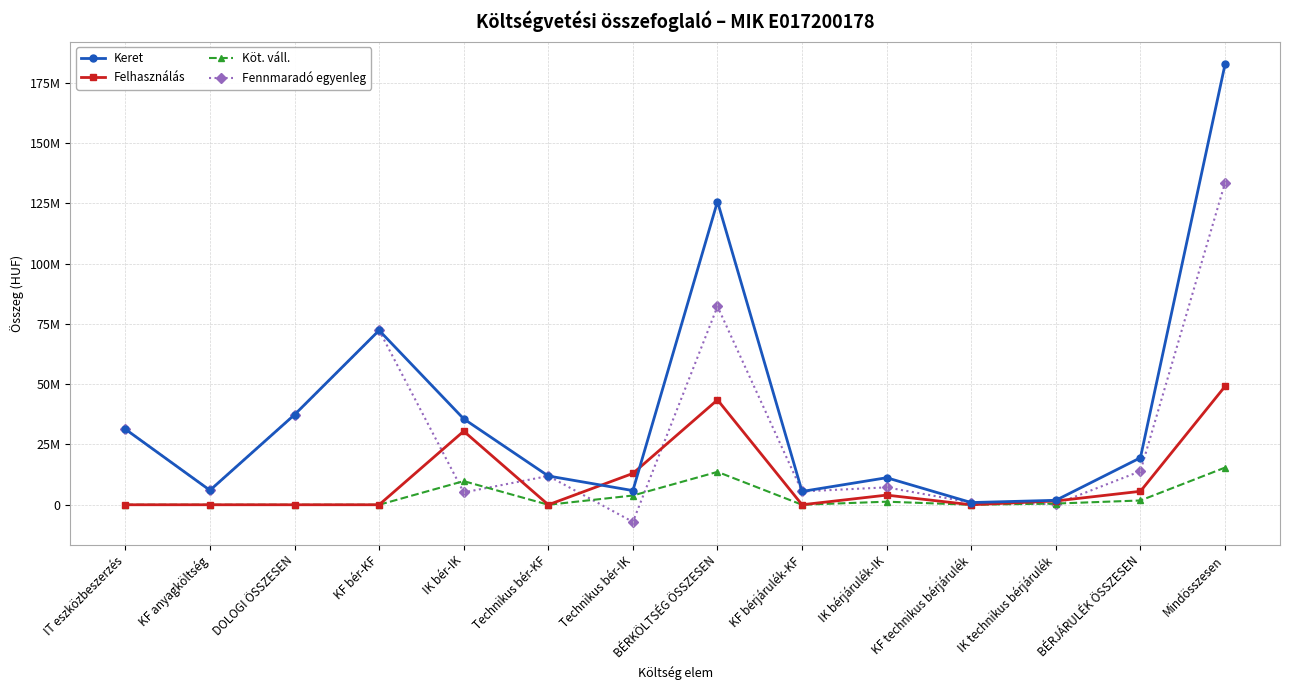

Reading right to left, transcribe all the data shown in this chart.

Keret: Mindösszesen=182680458	BÉRJÁRULÉK ÖSSZESEN=19501013	IK technikus bérjárulék=1849879	KF technikus bérjárulék=911134	IK bérjárulék-IK=11215800	KF bérjárulék-KF=5524200	BÉRKÖLTSÉG ÖSSZESEN=125812987	Technikus bér-IK=5878286	Technikus bér-KF=11934701	IK bér-IK=35640000	KF bér-KF=72360000	DOLOGI ÖSSZESEN=37366458	KF anyagköltség=6000750	IT eszközbeszerzés=31365708
Felhasználás: Mindösszesen=49102765	BÉRJÁRULÉK ÖSSZESEN=5581744	IK technikus bérjárulék=1578576	KF technikus bérjárulék=0	IK bérjárulék-IK=4003168	KF bérjárulék-KF=0	BÉRKÖLTSÉG ÖSSZESEN=43521021	Technikus bér-IK=12998593	Technikus bér-KF=0	IK bér-IK=30522428	KF bér-KF=0	DOLOGI ÖSSZESEN=0	KF anyagköltség=0	IT eszközbeszerzés=0
Köt. váll.: Mindösszesen=15415667	BÉRJÁRULÉK ÖSSZESEN=1773482	IK technikus bérjárulék=498705	KF technikus bérjárulék=0	IK bérjárulék-IK=1274777	KF bérjárulék-KF=0	BÉRKÖLTSÉG ÖSSZESEN=13642185	Technikus bér-IK=3836190	Technikus bér-KF=0	IK bér-IK=9805995	KF bér-KF=0	DOLOGI ÖSSZESEN=0	KF anyagköltség=0	IT eszközbeszerzés=0
Fennmaradó egyenleg: Mindösszesen=133577693	BÉRJÁRULÉK ÖSSZESEN=13919269	IK technikus bérjárulék=271303	KF technikus bérjárulék=911134	IK bérjárulék-IK=7212632	KF bérjárulék-KF=5524200	BÉRKÖLTSÉG ÖSSZESEN=82291966	Technikus bér-IK=-7120307	Technikus bér-KF=11934701	IK bér-IK=5117572	KF bér-KF=72360000	DOLOGI ÖSSZESEN=37366458	KF anyagköltség=6000750	IT eszközbeszerzés=31365708